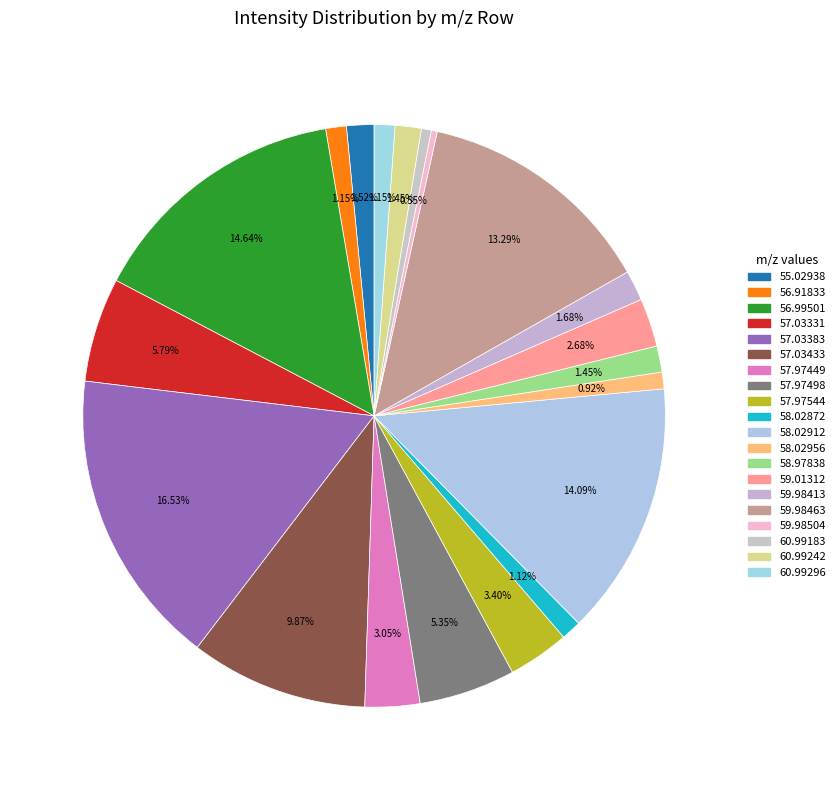

How many slices are in this pie chart?

20